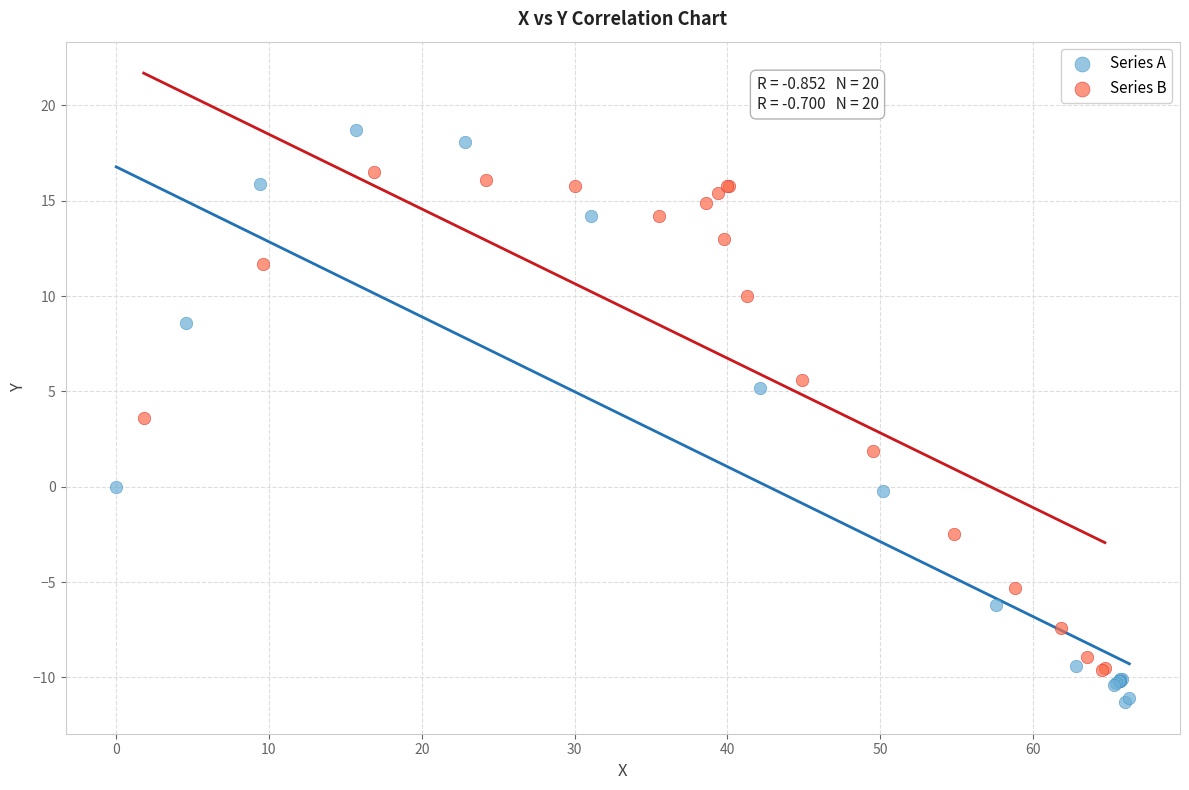

Which series contains the lowest Y value?

Series A